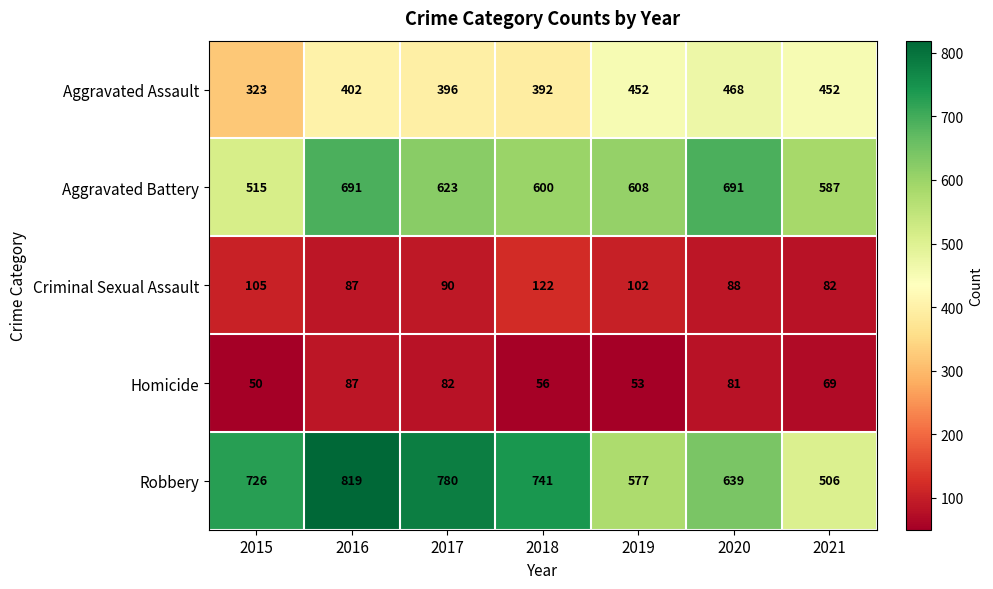

What is the sum of all Aggravated Assault values?

2885